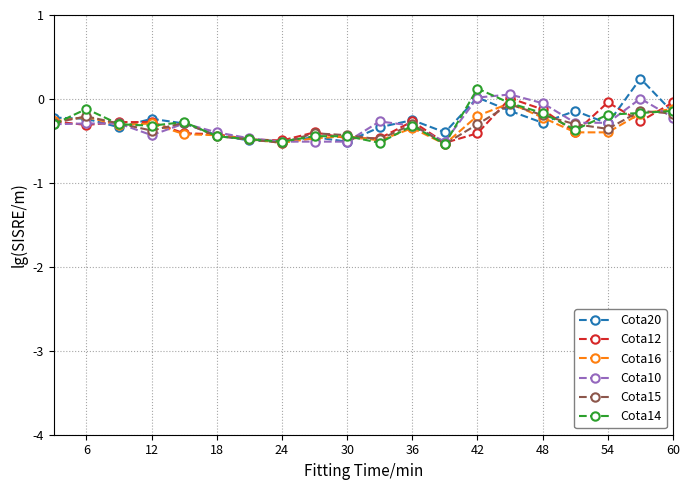

What are all the series names shown in the legend?

Cota20, Cota12, Cota16, Cota10, Cota15, Cota14